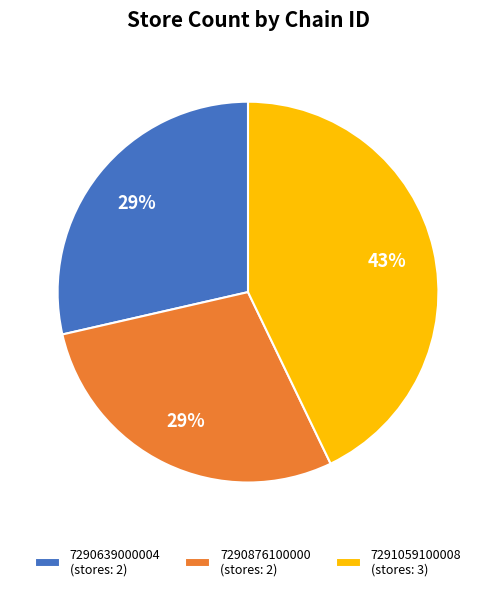

How many slices are in this pie chart?

3